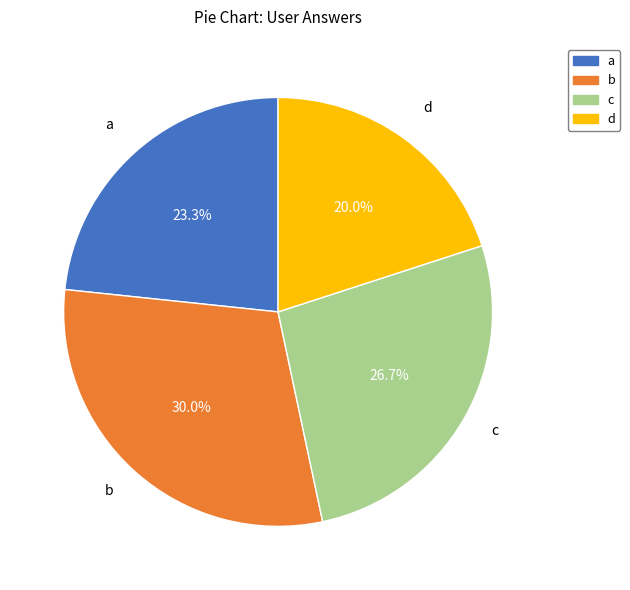

Rank the categories by value from lowest to highest.

d, a, c, b